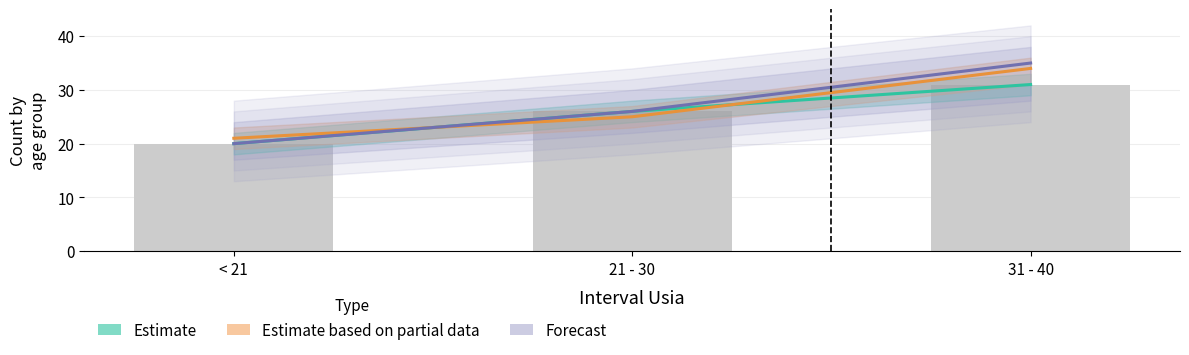

Count the number of data series in this chart.

3